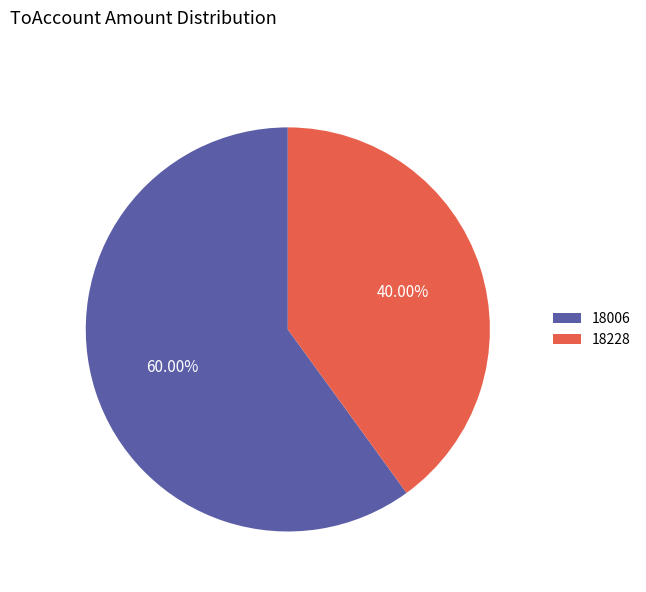

Combined, what portion of the pie is 18228 and 18006?

100.0%